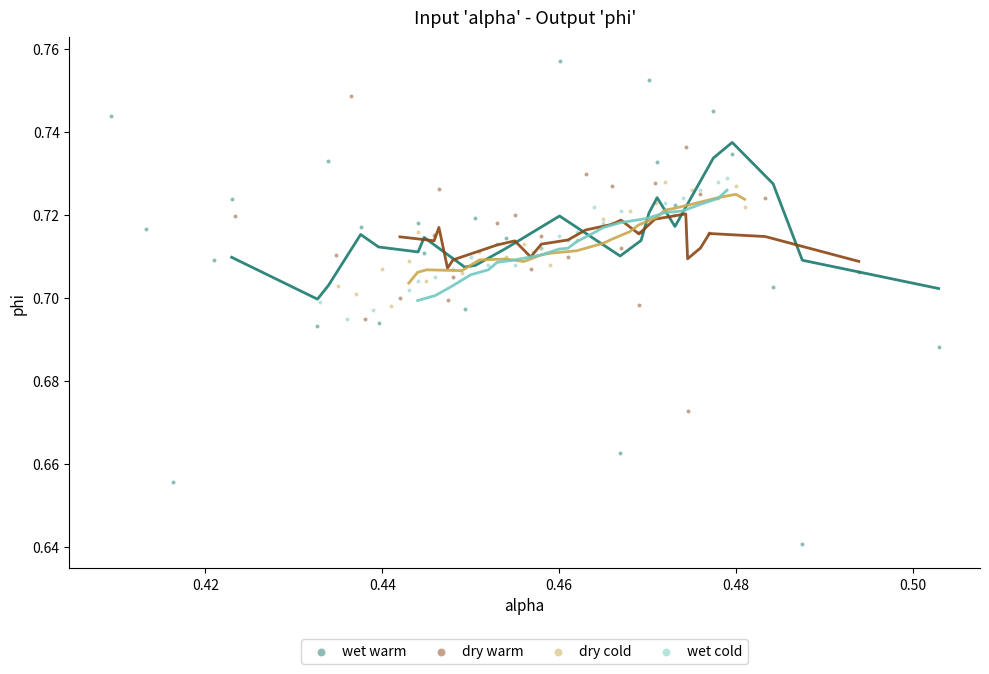

Which series contains the highest Y value?

wet warm